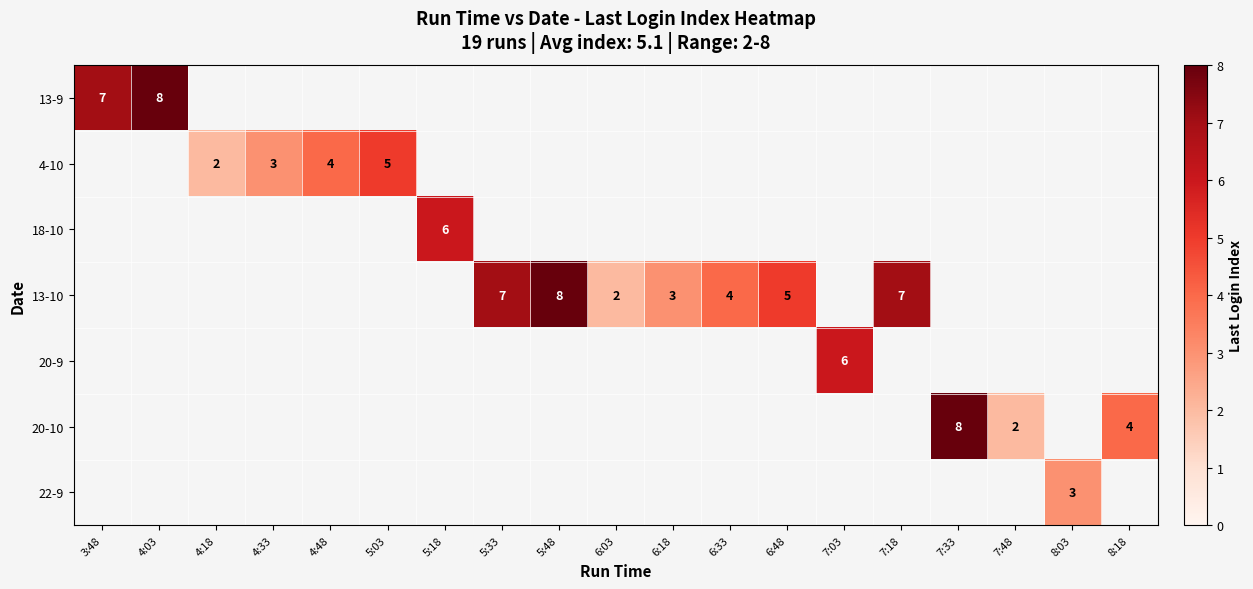

Is it true that 22-9 equals 3 at 8:03?

True